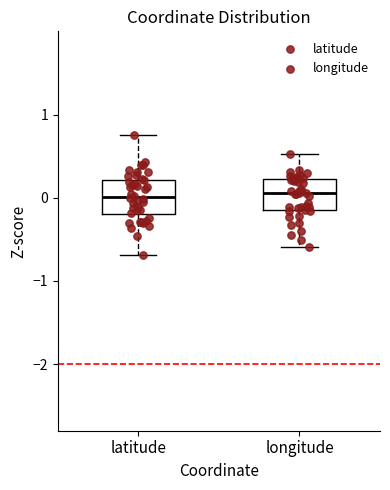

Reading left to right, read every box against the y-axis: the position of its median line, the range the box covers, and the ends of its whiskers. The values are not printed on the chart, so give them approximately, as read against the axis.

latitude: median 0.0, box -0.2 to 0.2, whiskers -0.7 to 0.7
longitude: median 0.1, box -0.2 to 0.2, whiskers -0.6 to 0.5